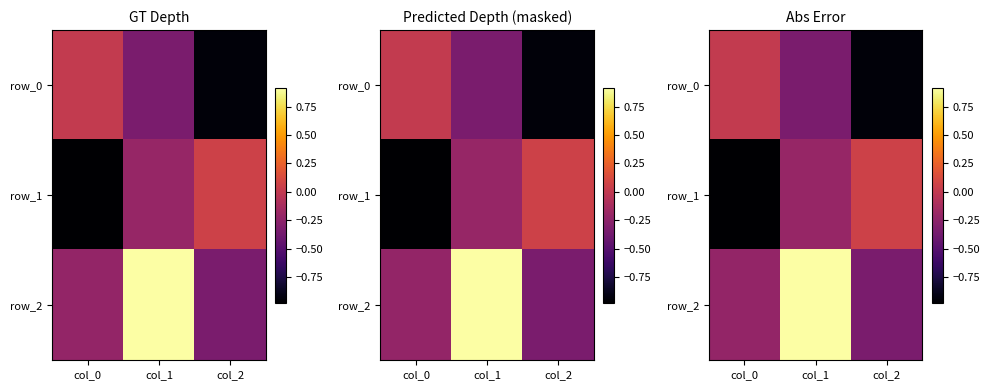

True or false: row_0 has a value of -0.9 at col_2.

True